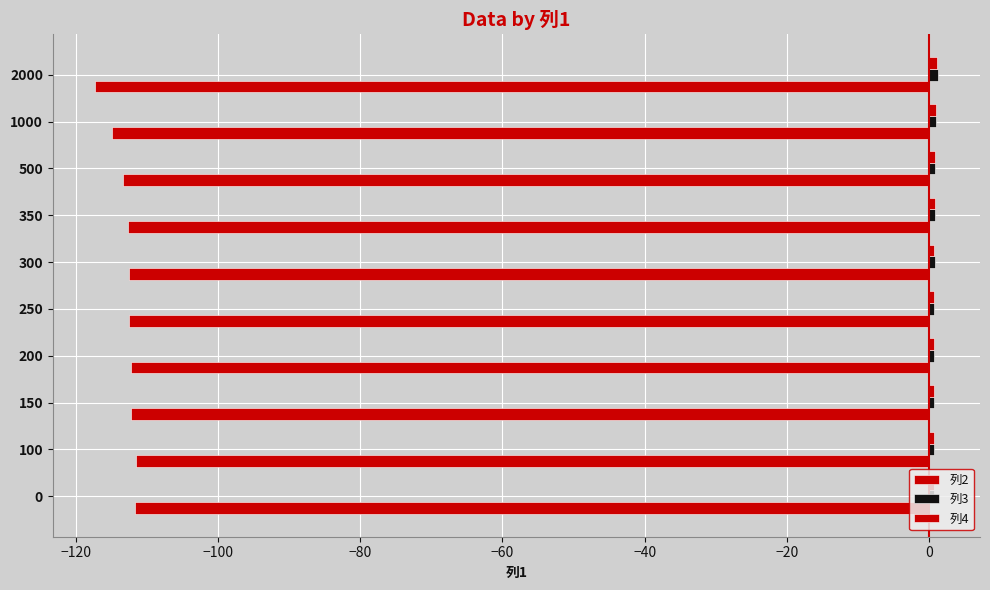

Reading left to right, transcribe all the data shown in this chart.

列2: -111.7	-111.6	-112.3	-112.3	-112.6	-112.6	-112.7	-113.4	-115.0	-117.4
列3: 0.7	0.7	0.7	0.8	0.8	0.8	0.8	0.9	1.0	1.3
列4: 0.7	0.7	0.7	0.8	0.8	0.8	0.8	0.9	1.0	1.1